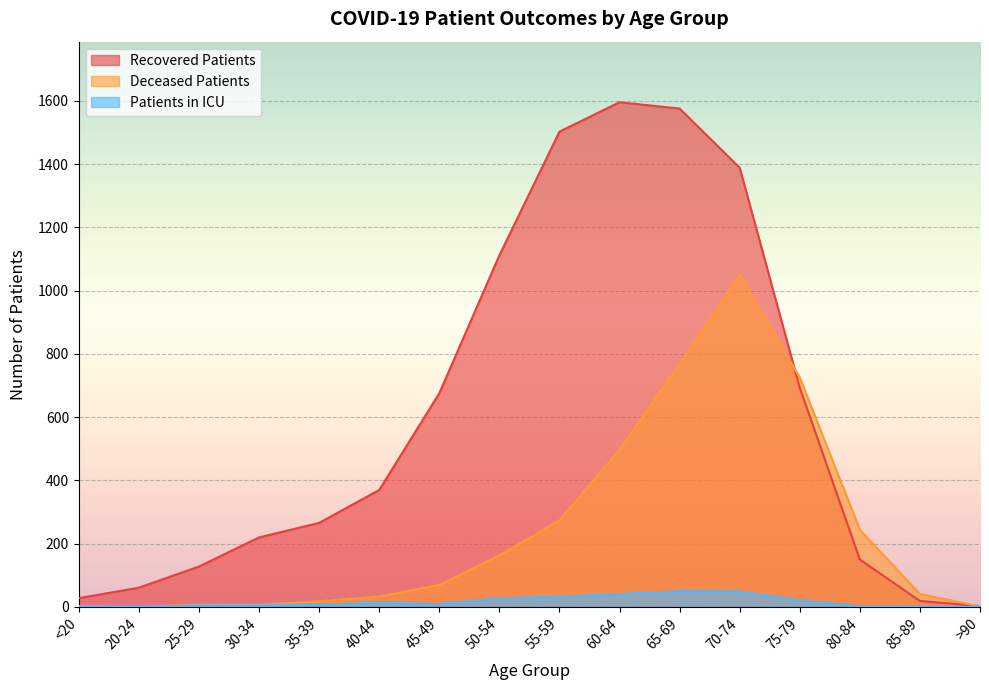

Which label corresponds to the smallest value in the chart?

20-24